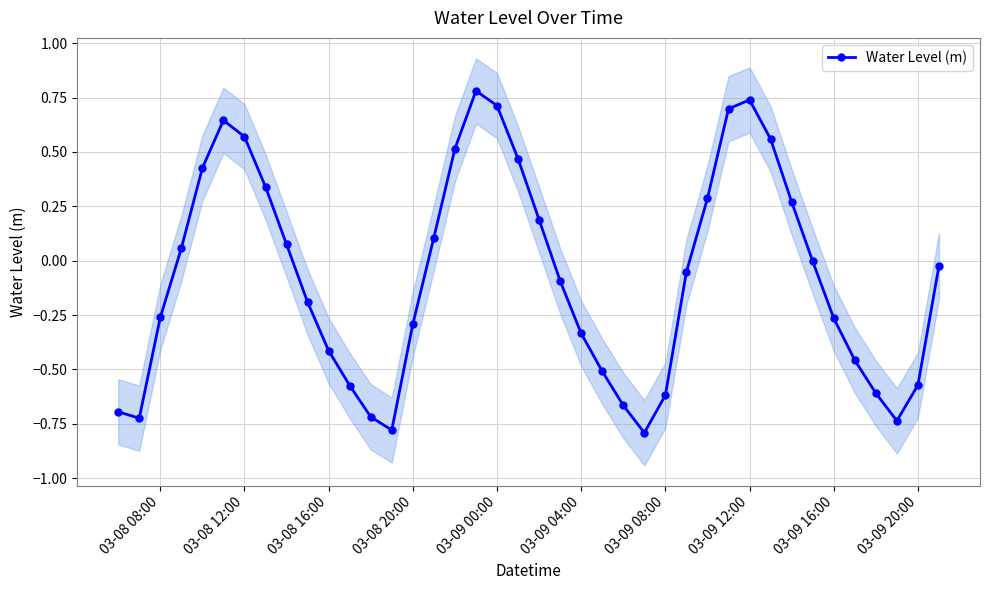

True or false: Water Level (m) has more than 1 points higher than both neighbors.

True